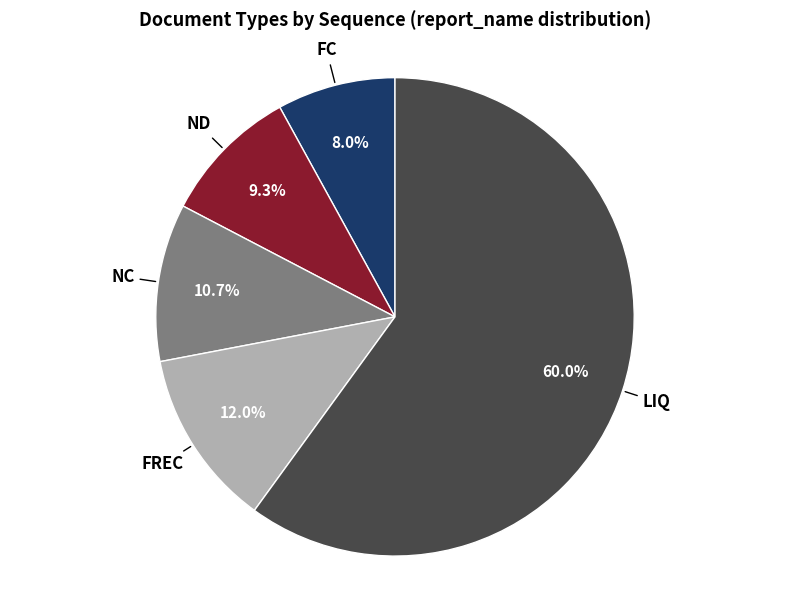

Is there any slice that represents more than half of the pie?

Yes